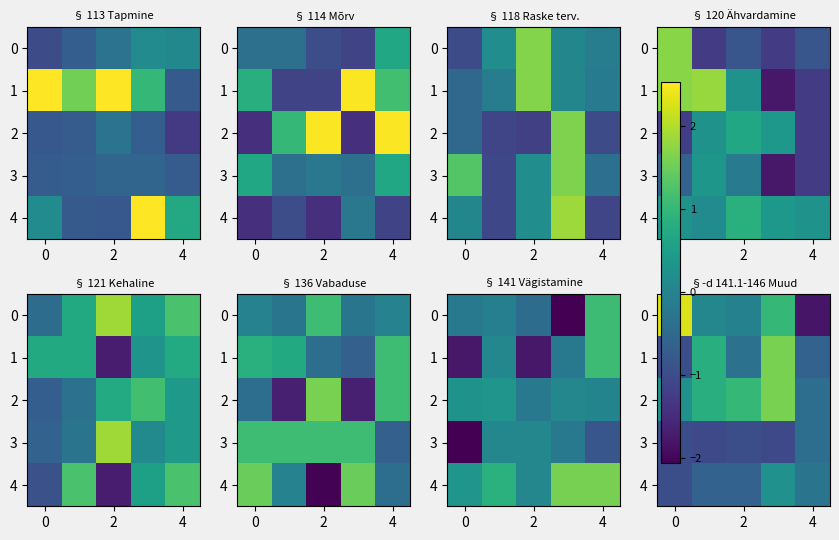

Which series has the largest range (max minus min)?

row_0